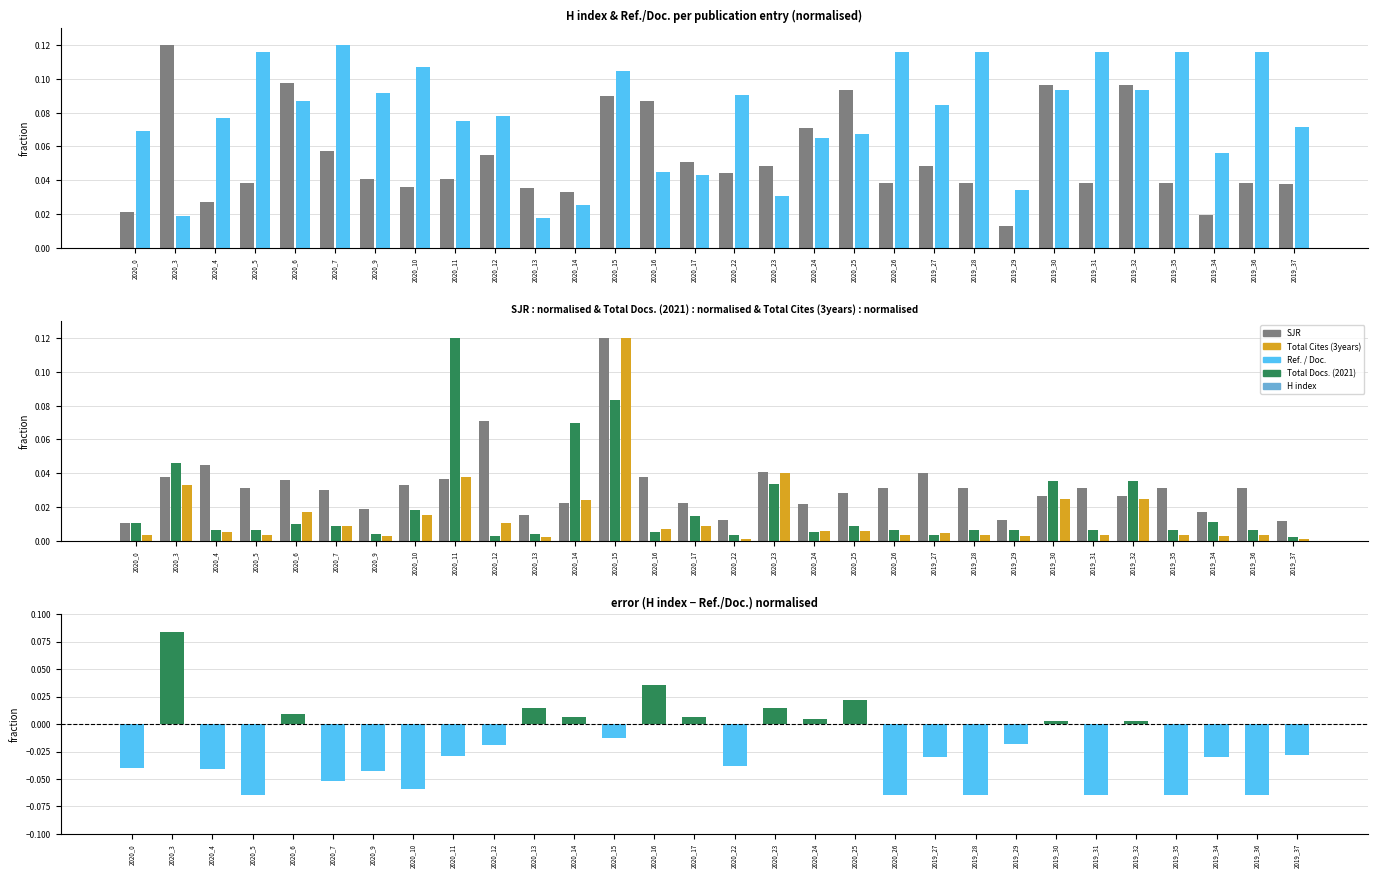

Reading left to right, transcribe all the data shown in this chart.

H index: 0.0	0.1	0.0	0.0	0.1	0.1	0.0	0.0	0.0	0.1	0.0	0.0	0.1	0.1	0.1	0.0	0.0	0.1	0.1	0.0	0.0	0.0	0.0	0.1	0.0	0.1	0.0	0.0	0.0	0.0
Ref. / Doc.: 0.1	0.0	0.1	0.1	0.1	0.1	0.1	0.1	0.1	0.1	0.0	0.0	0.1	0.0	0.0	0.1	0.0	0.1	0.1	0.1	0.1	0.1	0.0	0.1	0.1	0.1	0.1	0.1	0.1	0.1
SJR: 0.0	0.0	0.0	0.0	0.0	0.0	0.0	0.0	0.0	0.1	0.0	0.0	0.1	0.0	0.0	0.0	0.0	0.0	0.0	0.0	0.0	0.0	0.0	0.0	0.0	0.0	0.0	0.0	0.0	0.0
Total Docs. (2021): 0.0	0.0	0.0	0.0	0.0	0.0	0.0	0.0	0.1	0.0	0.0	0.1	0.1	0.0	0.0	0.0	0.0	0.0	0.0	0.0	0.0	0.0	0.0	0.0	0.0	0.0	0.0	0.0	0.0	0.0
Total Cites (3years): 0.0	0.0	0.0	0.0	0.0	0.0	0.0	0.0	0.0	0.0	0.0	0.0	0.1	0.0	0.0	0.0	0.0	0.0	0.0	0.0	0.0	0.0	0.0	0.0	0.0	0.0	0.0	0.0	0.0	0.0
H index − Ref./Doc. (normalised diff): -0.0	0.1	-0.0	-0.1	0.0	-0.1	-0.0	-0.1	-0.0	-0.0	0.0	0.0	-0.0	0.0	0.0	-0.0	0.0	0.0	0.0	-0.1	-0.0	-0.1	-0.0	0.0	-0.1	0.0	-0.1	-0.0	-0.1	-0.0